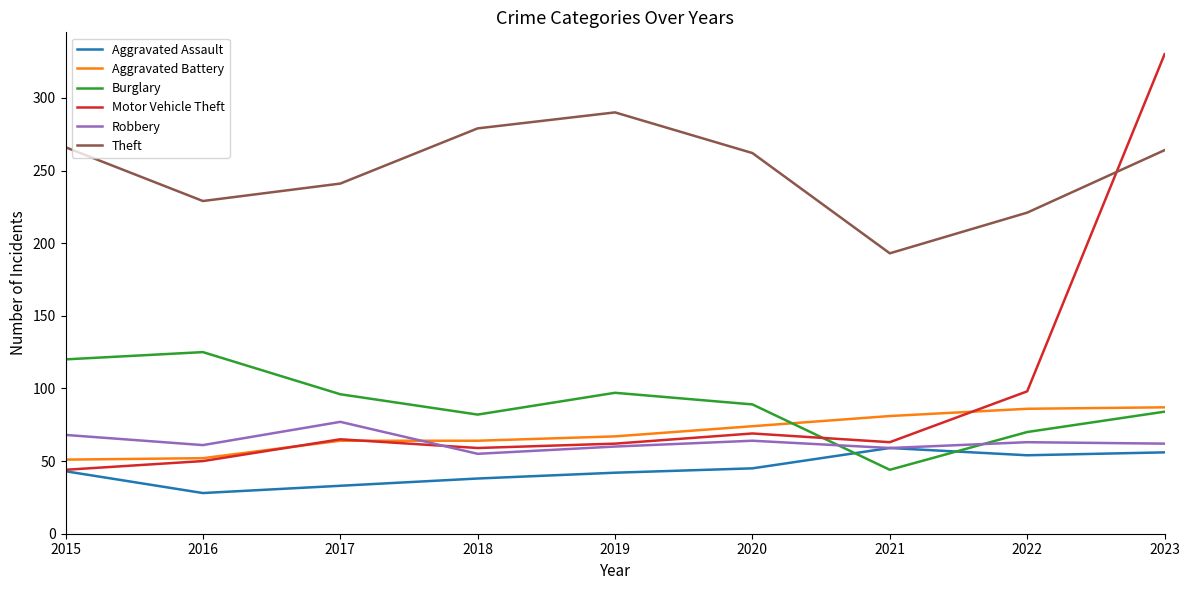

What is the difference between the highest and lowest values at 2017?

208